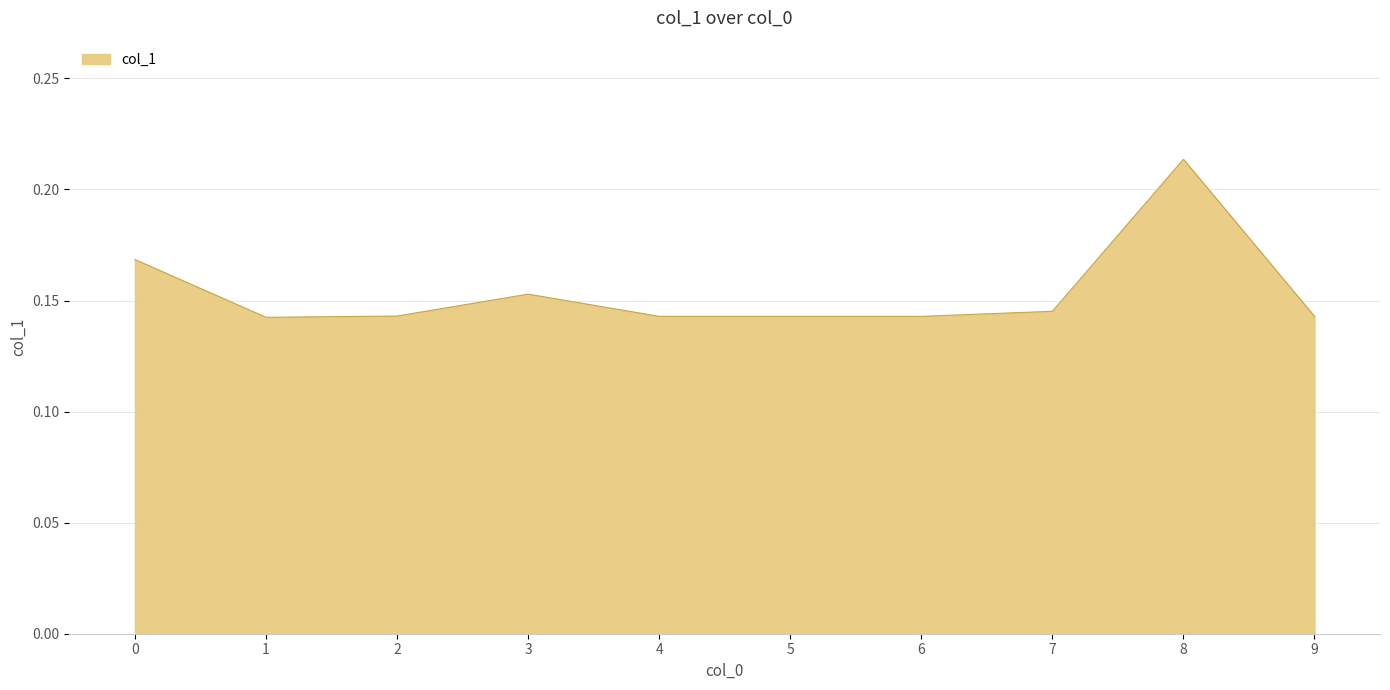

The value at 8 is 0.1. True or false?

False